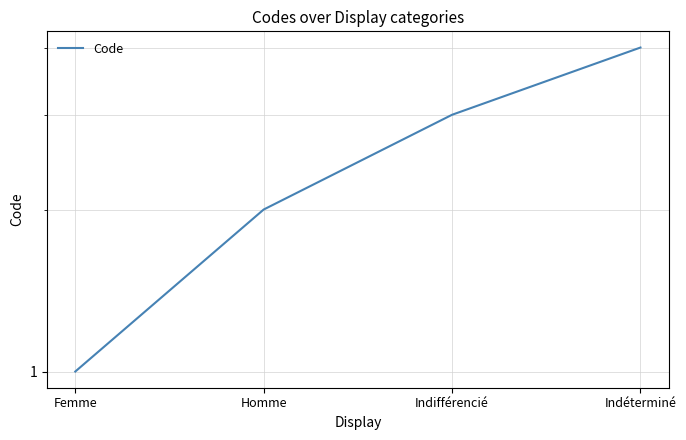

List the labels in order of value, smallest first.

Femme, Homme, Indifférencié, Indéterminé